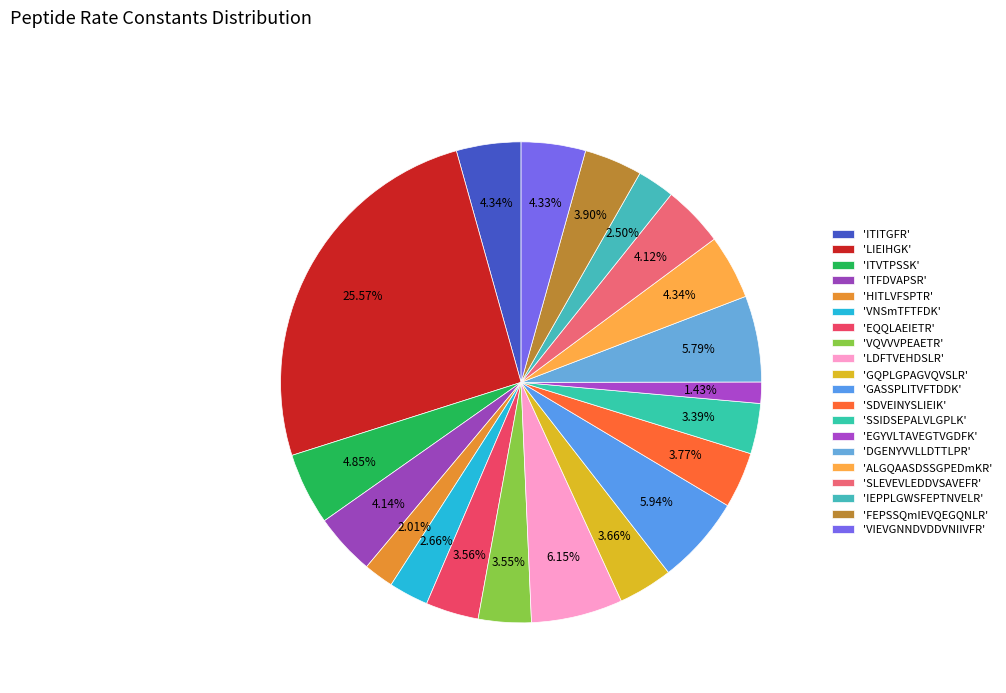

Which category has the biggest portion of the pie?

LIEIHGK